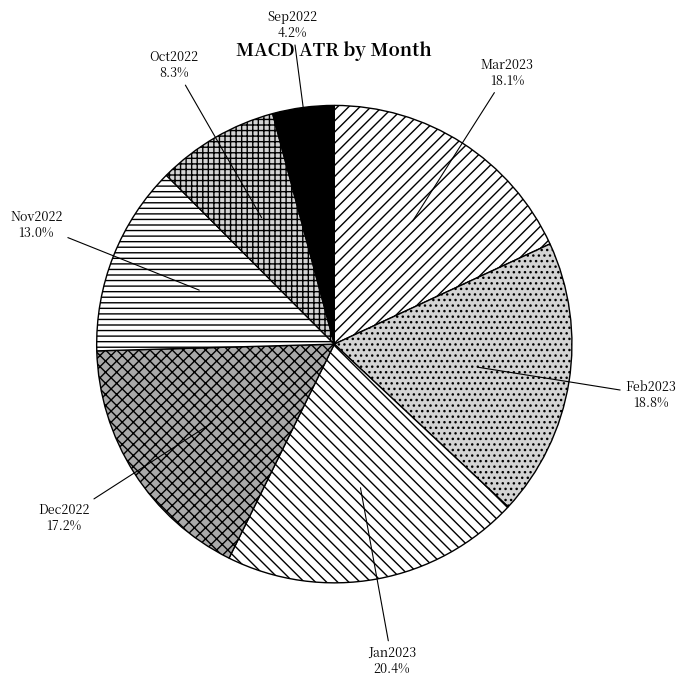

How much of the chart is everything except Oct2022?

91.7%